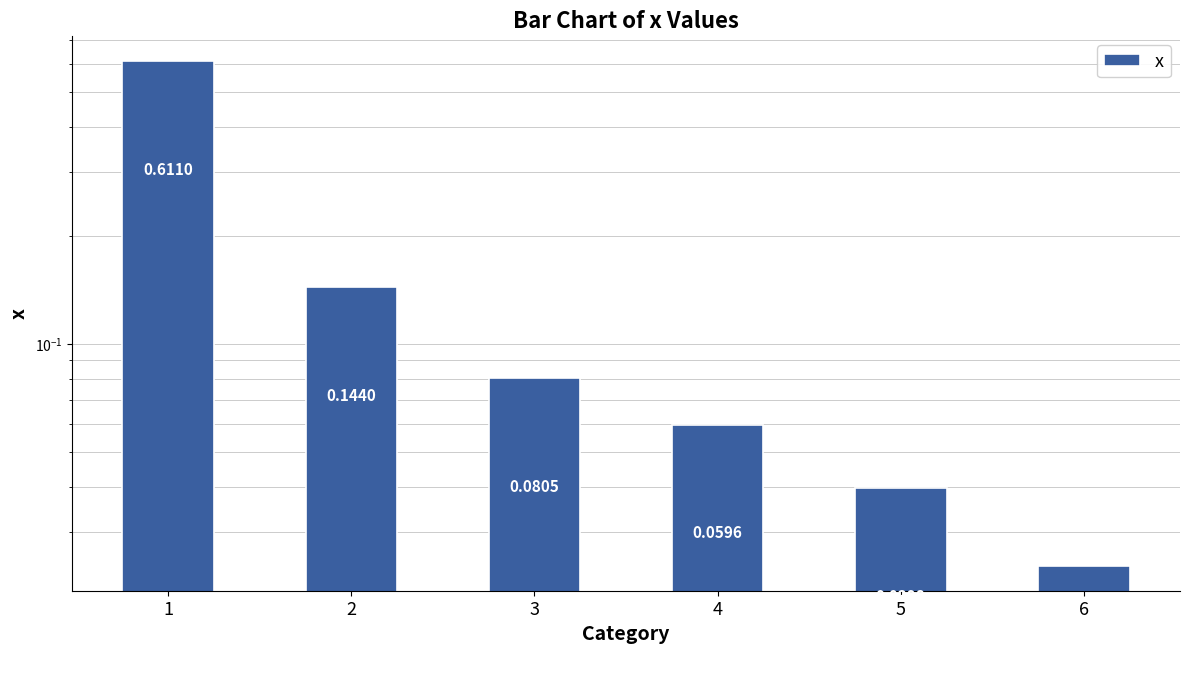

Reading right to left, extract all data points from this chart.

6=0.0	5=0.0	4=0.1	3=0.1	2=0.1	1=0.6